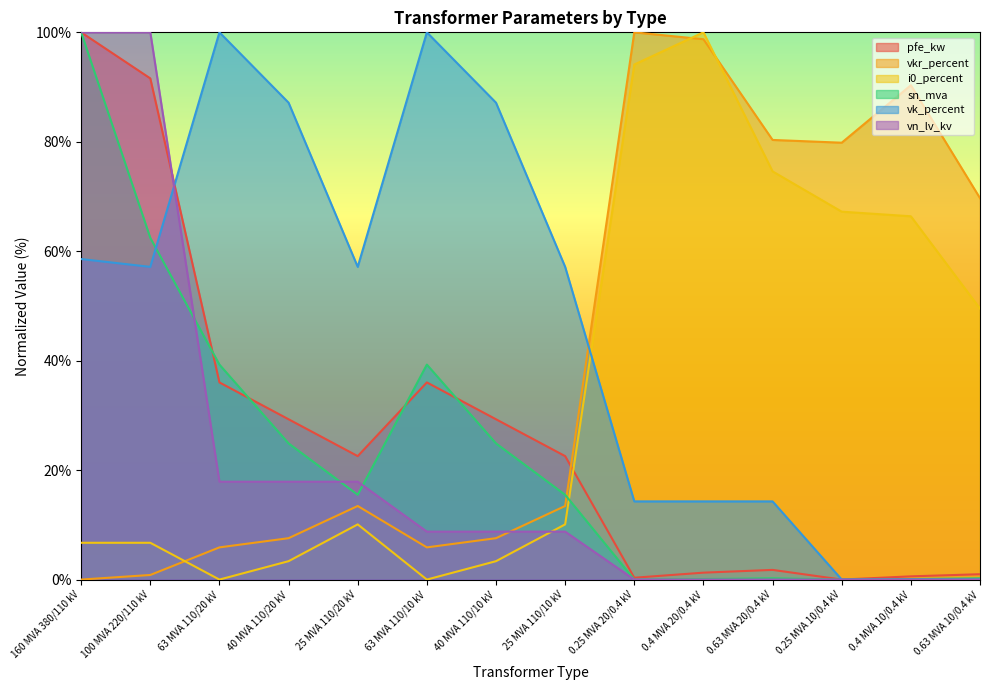

What is the average value of the vn_lv_kv series?

20.0